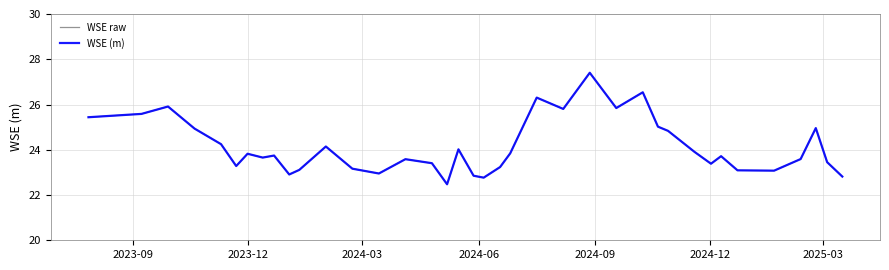

At how many categories does at least one series exceed 26?

3